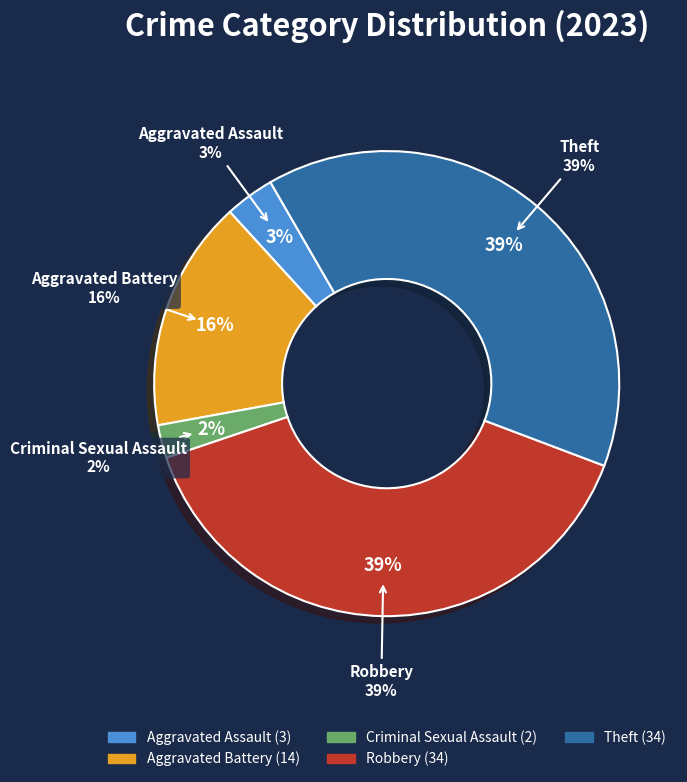

Is it true that Aggravated Battery is 16% of the pie?

True